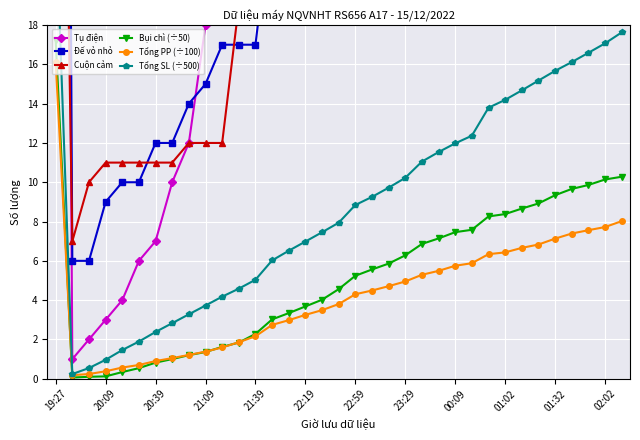

Is the value of Tụ điện at 22 greater than the value of Tổng SL (÷500) at 26?

Yes